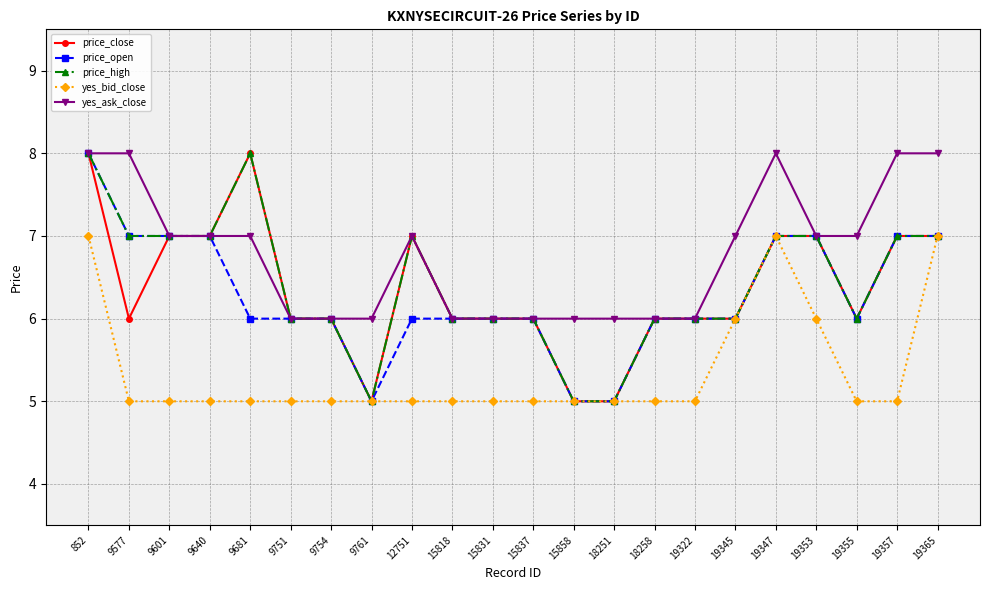

What is the highest value of the yes_bid_close series?

7